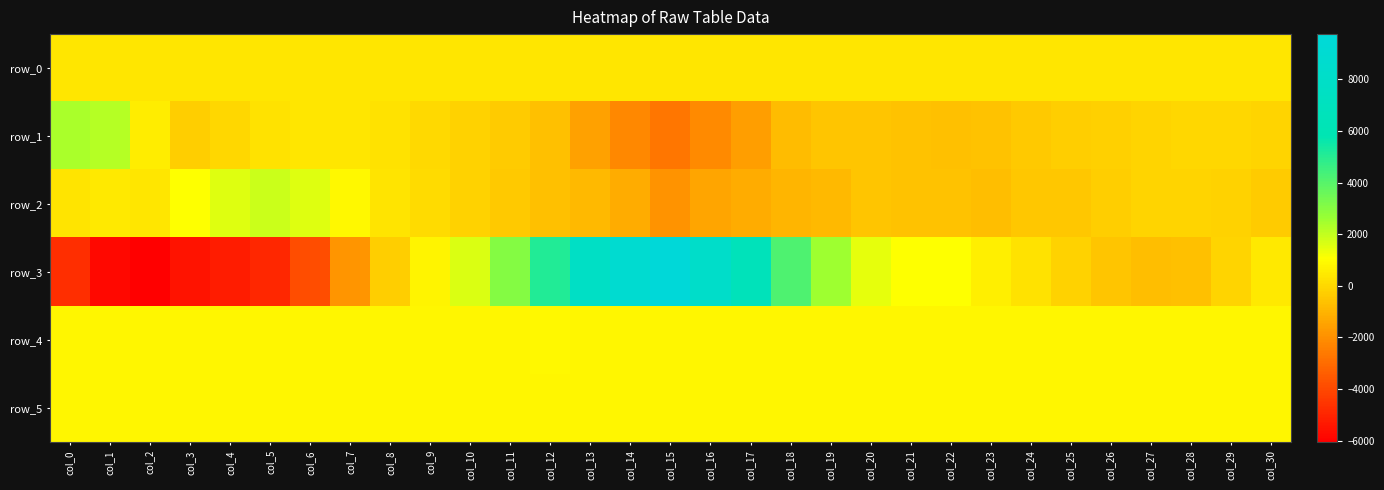

How many data points in row_4 are less than 837?

14